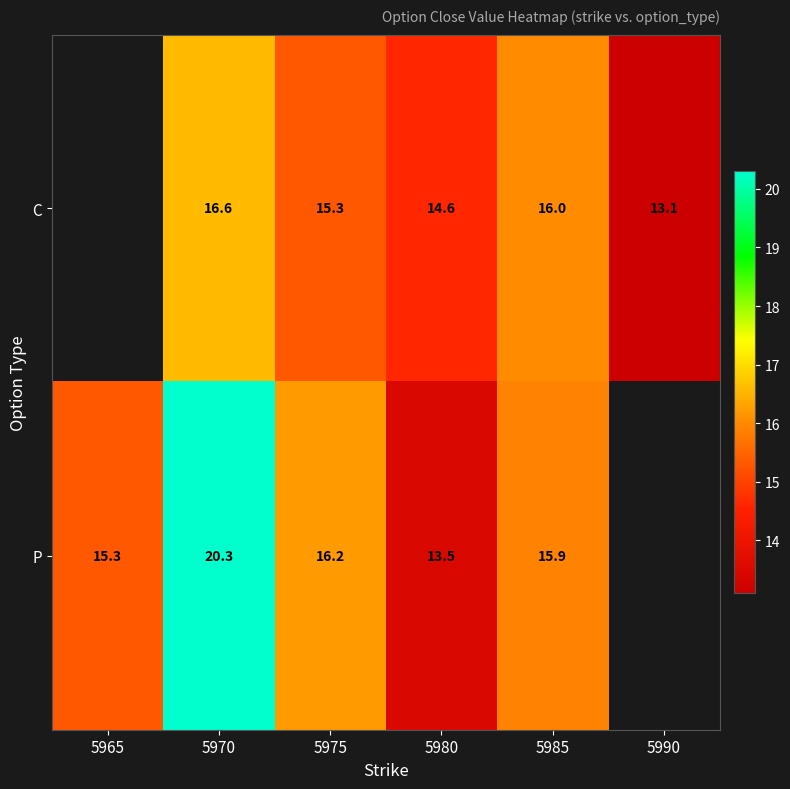

Which category has the lowest value across all series?

5990